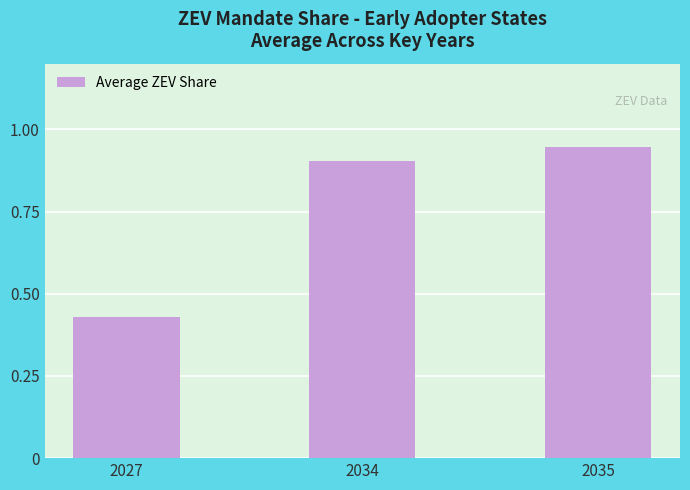

At which category does the chart reach its minimum across all series?

2027